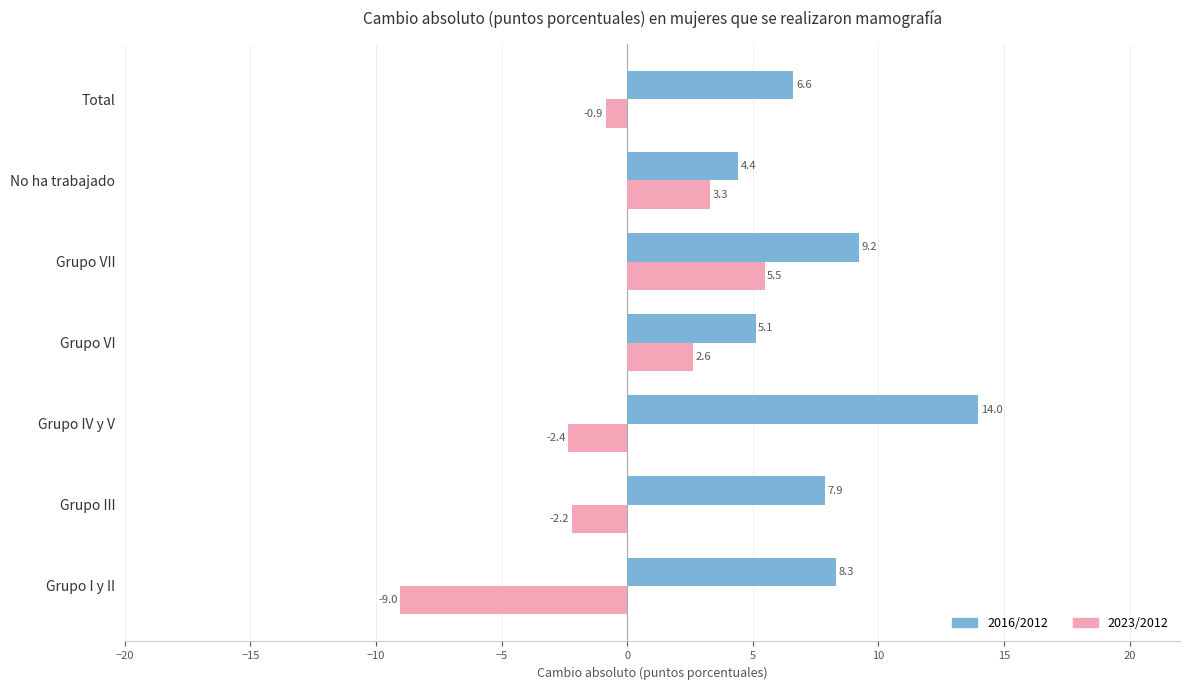

List the labels in order of 2016/2012 value, smallest first.

No ha trabajado, Grupo VI, Total, Grupo III, Grupo I y II, Grupo VII, Grupo IV y V